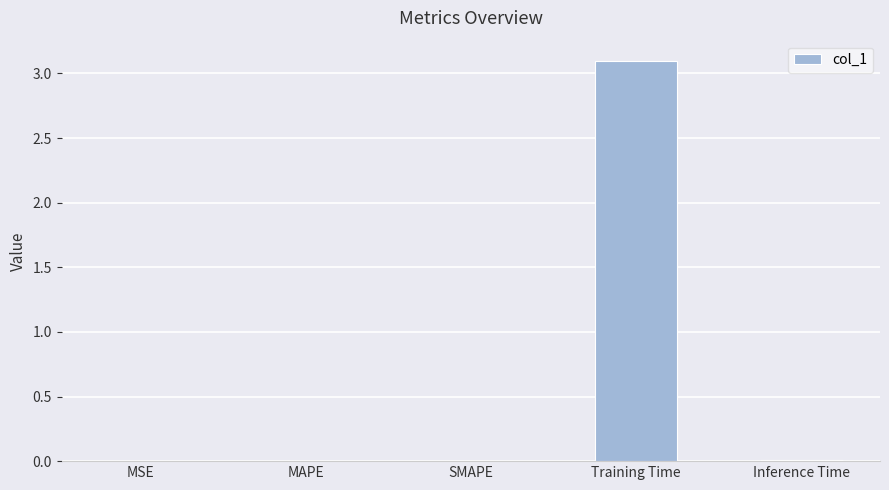

What is the change in value from SMAPE to Training Time?

+3.1